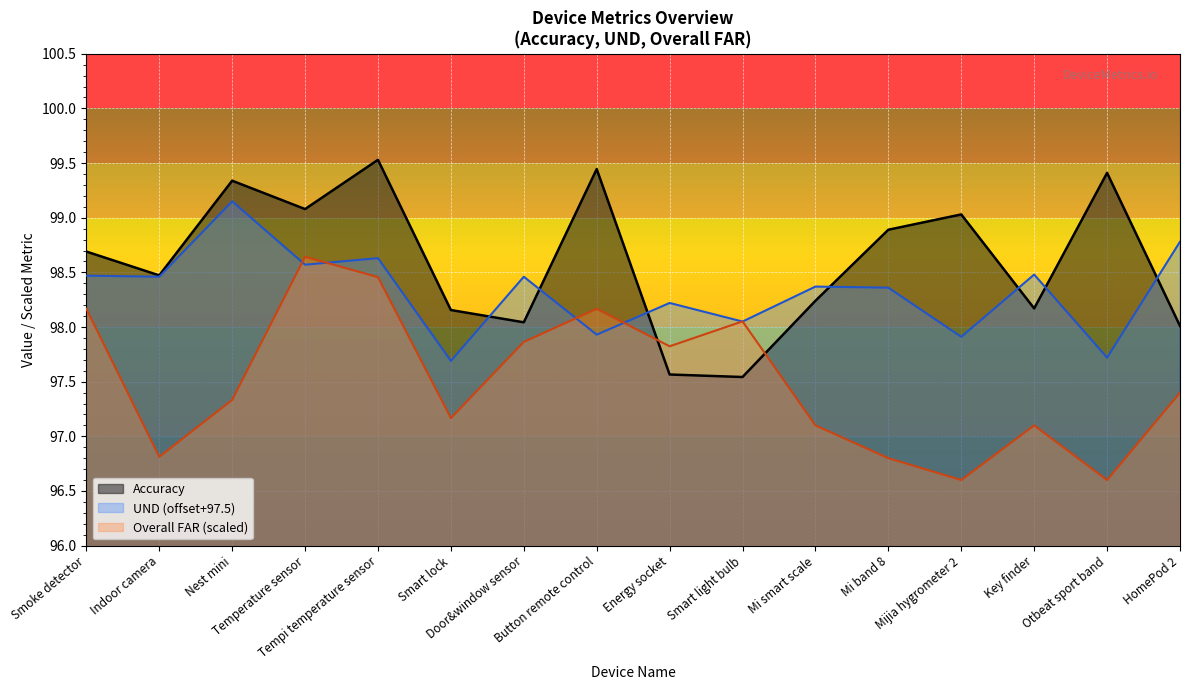

How many lines are shown in the chart?

3